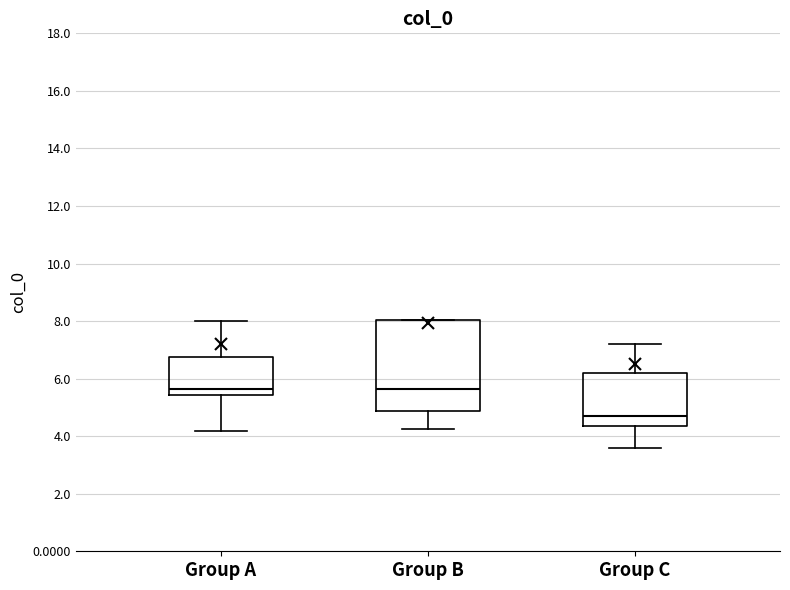

Where does the lower whisker of the box for Group C end on the y-axis? The values are not printed on the chart, so give them approximately, as read against the axis.

3.6